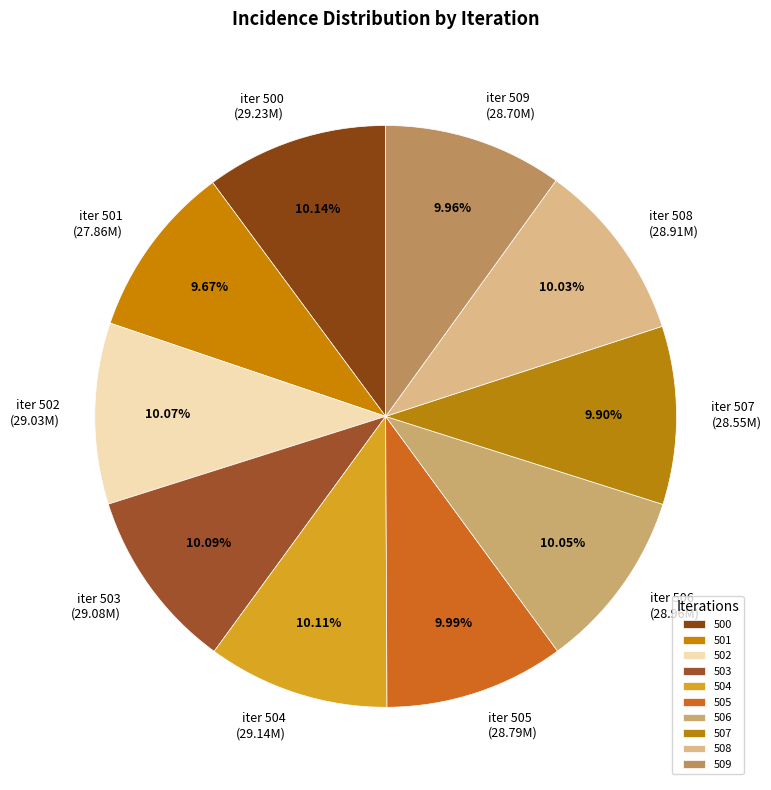

What is the total percentage of 509 and 508?

20.0%